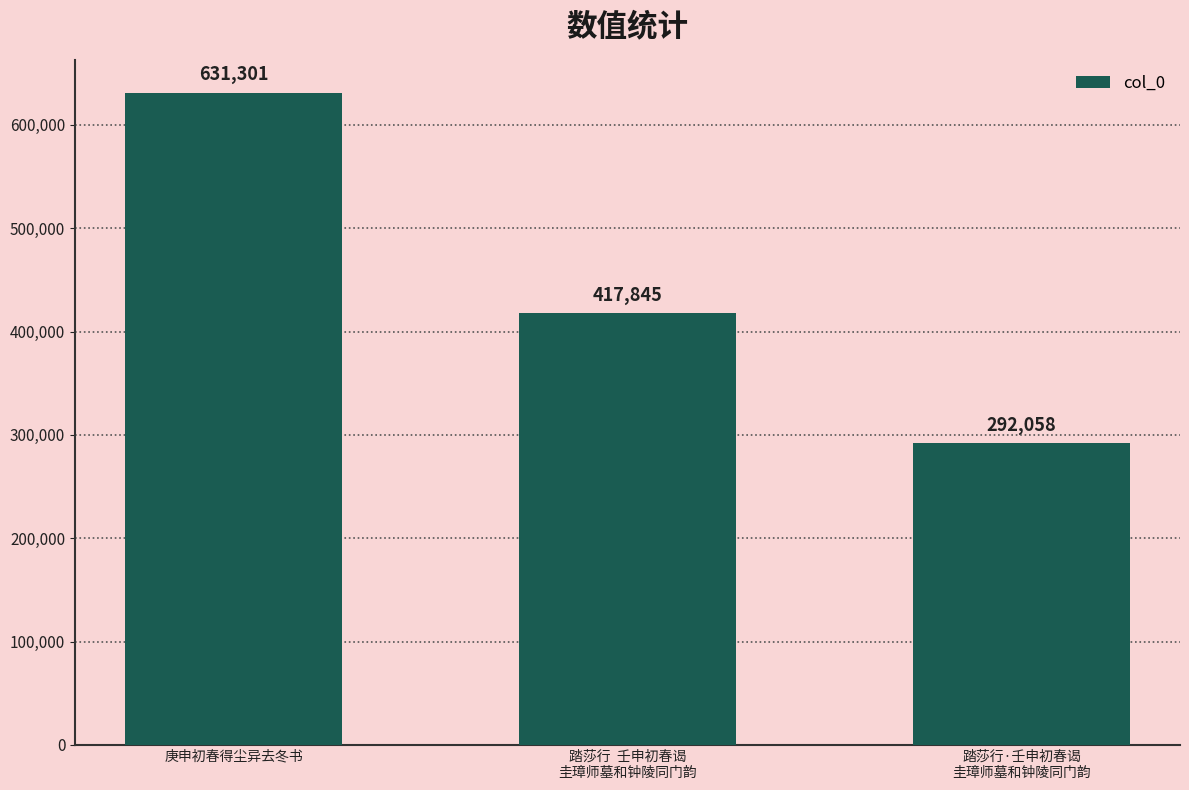

How many bars are there in total?

3